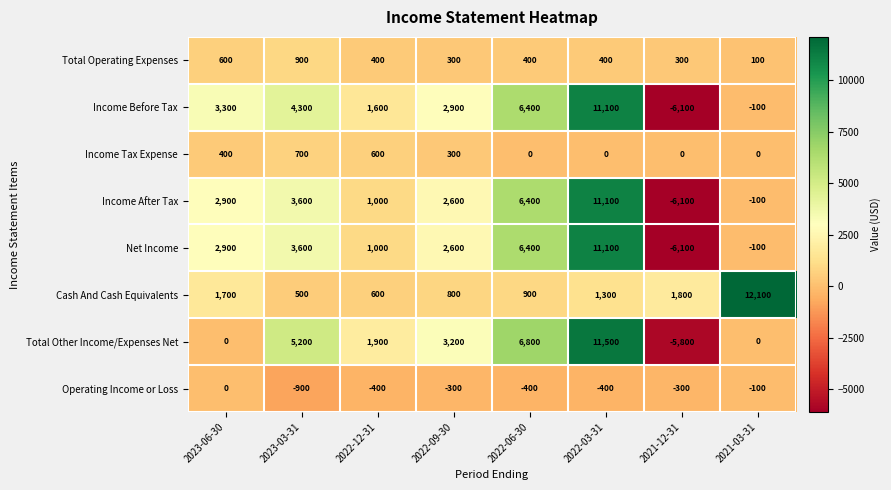

At which category is the sum across all series the highest?

2022-03-31